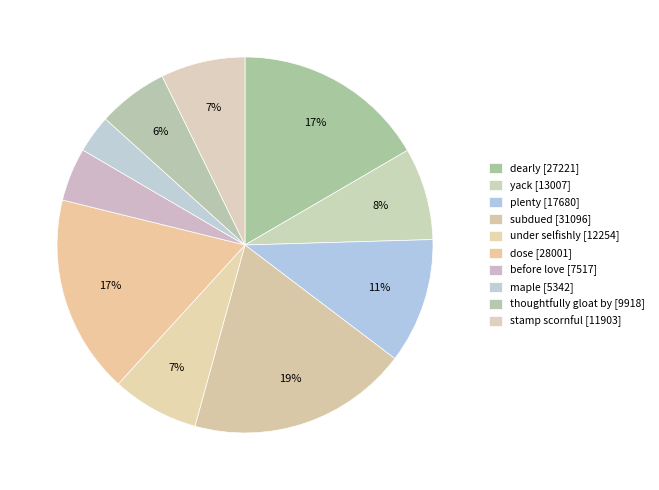

Does maple [5342] account for over 50% of the chart?

No